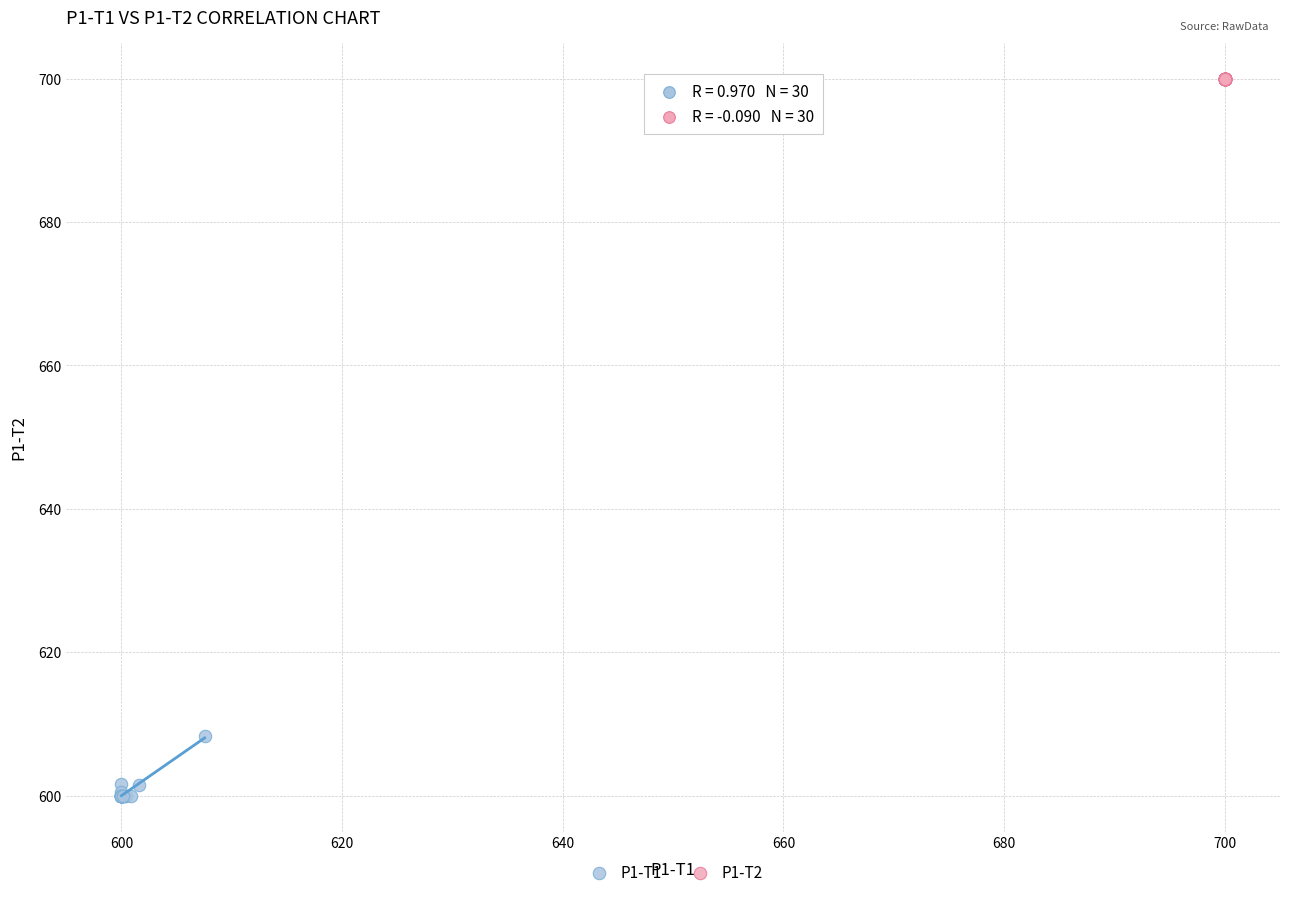

Which series reaches the maximum Y coordinate?

P1-T2